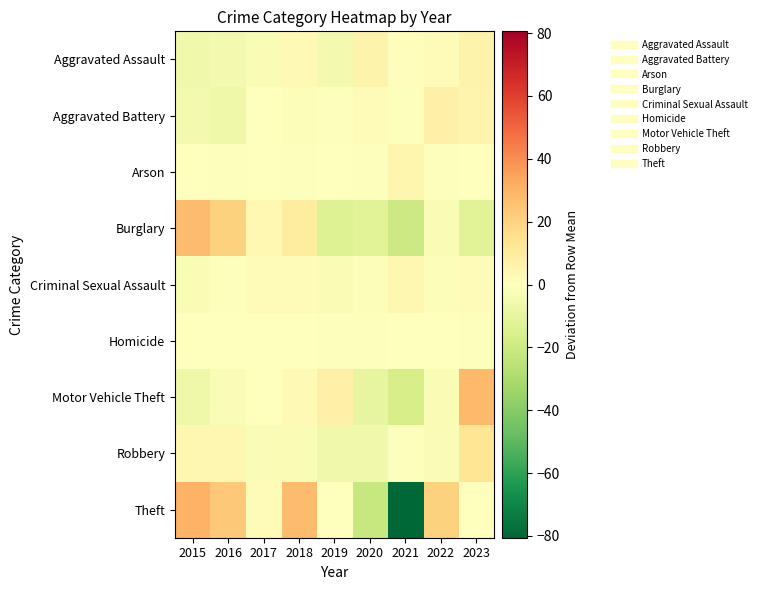

Count the number of categories in the chart.

9